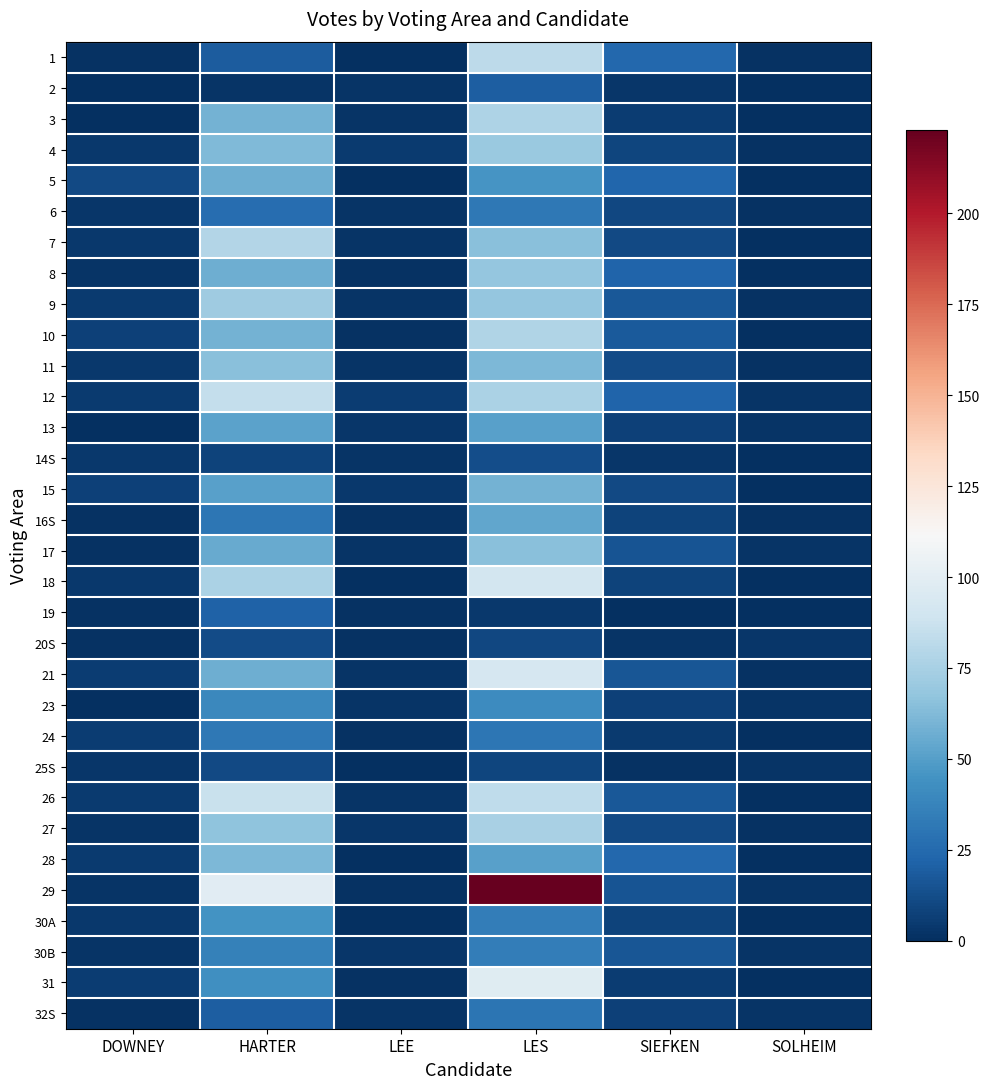

Reading right to left, transcribe all the data shown in this chart.

1: SOLHEIM=1	SIEFKEN=24	LES=82	LEE=0	HARTER=19	DOWNEY=1
2: SOLHEIM=0	SIEFKEN=3	LES=20	LEE=2	HARTER=2	DOWNEY=0
3: SOLHEIM=0	SIEFKEN=6	LES=77	LEE=2	HARTER=59	DOWNEY=0
4: SOLHEIM=1	SIEFKEN=9	LES=70	LEE=5	HARTER=62	DOWNEY=4
5: SOLHEIM=0	SIEFKEN=23	LES=46	LEE=0	HARTER=57	DOWNEY=11
6: SOLHEIM=1	SIEFKEN=10	LES=32	LEE=2	HARTER=27	DOWNEY=3
7: SOLHEIM=0	SIEFKEN=11	LES=65	LEE=2	HARTER=79	DOWNEY=4
8: SOLHEIM=0	SIEFKEN=22	LES=68	LEE=1	HARTER=57	DOWNEY=2
9: SOLHEIM=1	SIEFKEN=17	LES=68	LEE=2	HARTER=72	DOWNEY=5
10: SOLHEIM=0	SIEFKEN=18	LES=78	LEE=1	HARTER=59	DOWNEY=7
11: SOLHEIM=1	SIEFKEN=12	LES=61	LEE=2	HARTER=65	DOWNEY=4
12: SOLHEIM=2	SIEFKEN=22	LES=76	LEE=6	HARTER=85	DOWNEY=5
13: SOLHEIM=2	SIEFKEN=7	LES=51	LEE=3	HARTER=52	DOWNEY=0
14S: SOLHEIM=0	SIEFKEN=3	LES=13	LEE=2	HARTER=8	DOWNEY=4
15: SOLHEIM=0	SIEFKEN=11	LES=59	LEE=4	HARTER=51	DOWNEY=7
16S: SOLHEIM=1	SIEFKEN=8	LES=54	LEE=1	HARTER=31	DOWNEY=1
17: SOLHEIM=2	SIEFKEN=15	LES=65	LEE=2	HARTER=55	DOWNEY=1
18: SOLHEIM=0	SIEFKEN=8	LES=91	LEE=0	HARTER=76	DOWNEY=4
19: SOLHEIM=0	SIEFKEN=0	LES=4	LEE=1	HARTER=21	DOWNEY=1
20S: SOLHEIM=3	SIEFKEN=2	LES=10	LEE=1	HARTER=12	DOWNEY=1
21: SOLHEIM=1	SIEFKEN=16	LES=93	LEE=2	HARTER=57	DOWNEY=6
23: SOLHEIM=2	SIEFKEN=7	LES=41	LEE=2	HARTER=40	DOWNEY=0
24: SOLHEIM=0	SIEFKEN=5	LES=31	LEE=1	HARTER=32	DOWNEY=6
25S: SOLHEIM=2	SIEFKEN=1	LES=9	LEE=0	HARTER=11	DOWNEY=3
26: SOLHEIM=0	SIEFKEN=17	LES=83	LEE=2	HARTER=87	DOWNEY=5
27: SOLHEIM=1	SIEFKEN=11	LES=75	LEE=3	HARTER=67	DOWNEY=2
28: SOLHEIM=0	SIEFKEN=24	LES=51	LEE=0	HARTER=61	DOWNEY=5
29: SOLHEIM=2	SIEFKEN=15	LES=223	LEE=1	HARTER=99	DOWNEY=2
30A: SOLHEIM=0	SIEFKEN=8	LES=34	LEE=0	HARTER=45	DOWNEY=4
30B: SOLHEIM=2	SIEFKEN=16	LES=34	LEE=3	HARTER=36	DOWNEY=2
31: SOLHEIM=0	SIEFKEN=6	LES=98	LEE=1	HARTER=43	DOWNEY=6
32S: SOLHEIM=2	SIEFKEN=7	LES=30	LEE=2	HARTER=20	DOWNEY=1